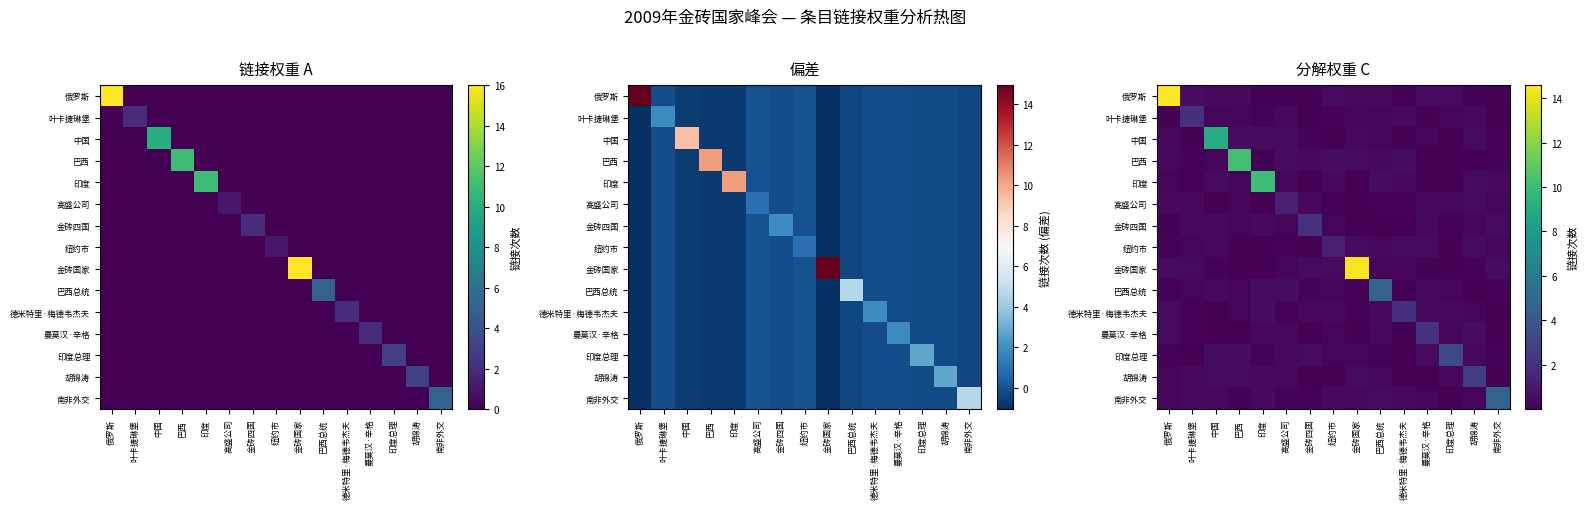

What is the total value across all series at 德米特里·梅德韦杰夫?

4.6